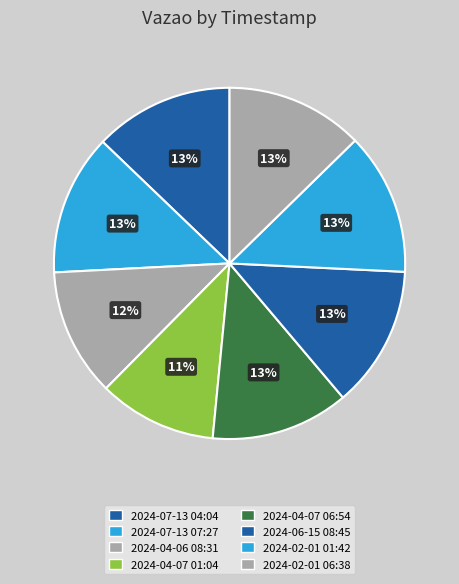

What is the largest slice in the pie chart?

2024-02-01 01:42